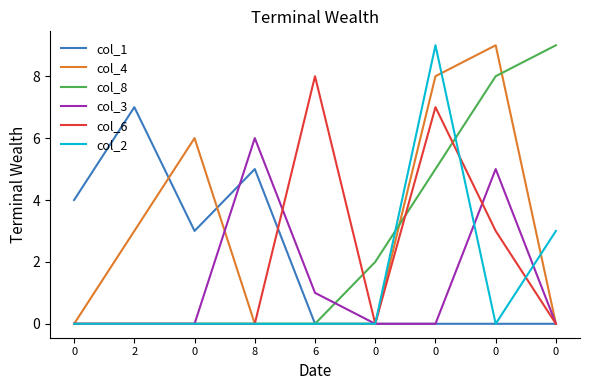

Is this an area chart (filled region under the line)?

No